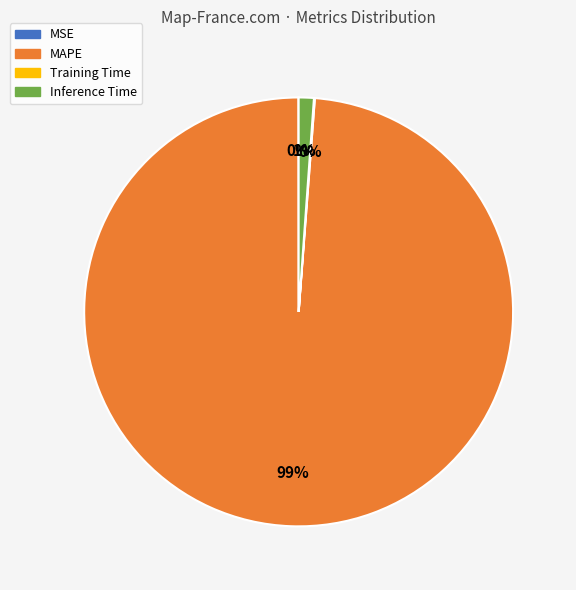

What is the largest slice in the pie chart?

MAPE